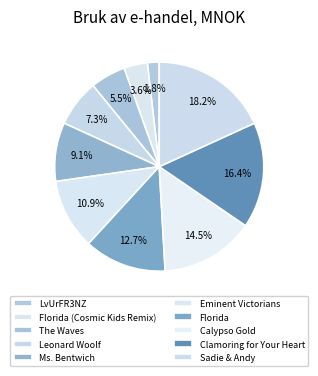

What portion of the pie excludes LvUrFR3NZ?

98.2%